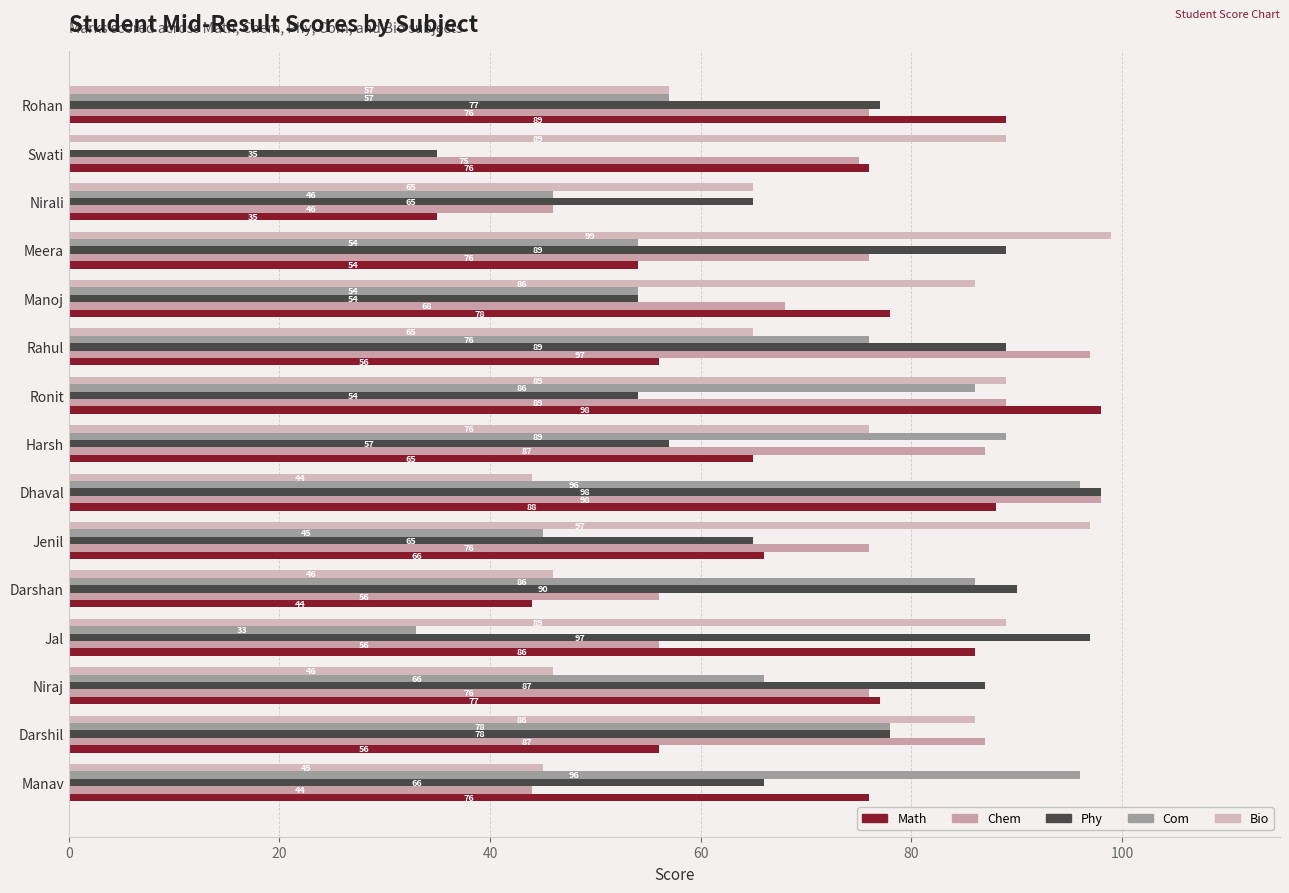

How many data points does each series have?

15